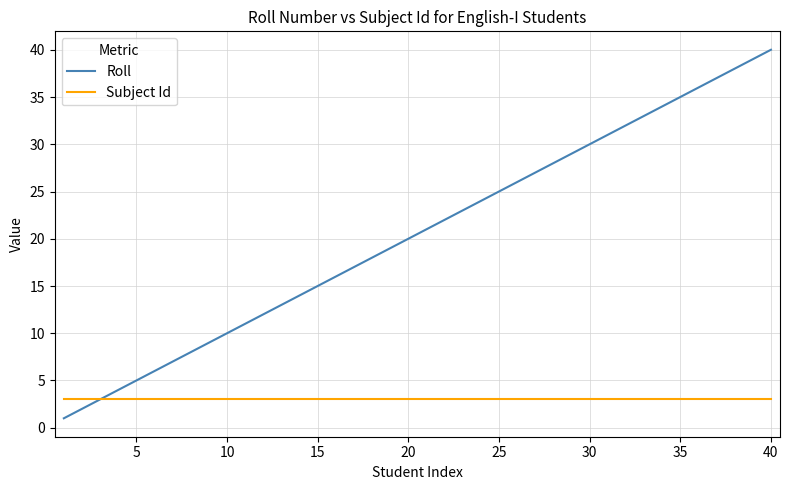

What are all the series names shown in the legend?

Roll, Subject Id